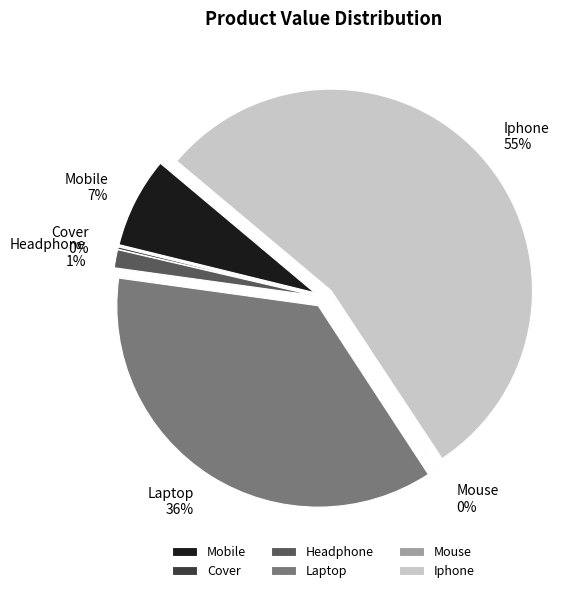

How many slices are in this pie chart?

6